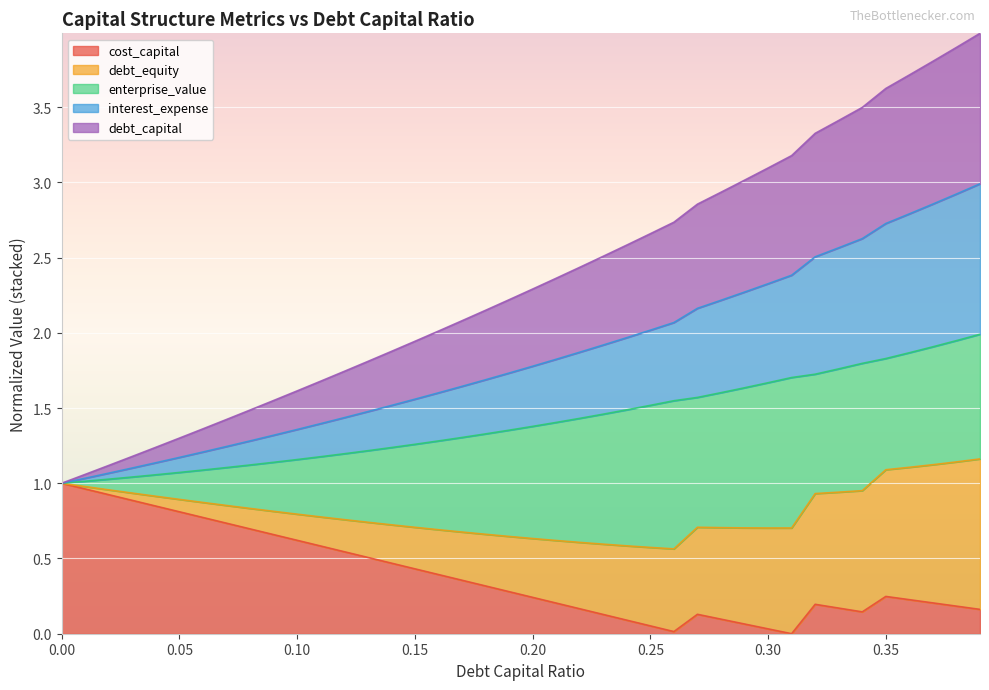

The value of cost_capital at 0.00 is 0.5. True or false?

False